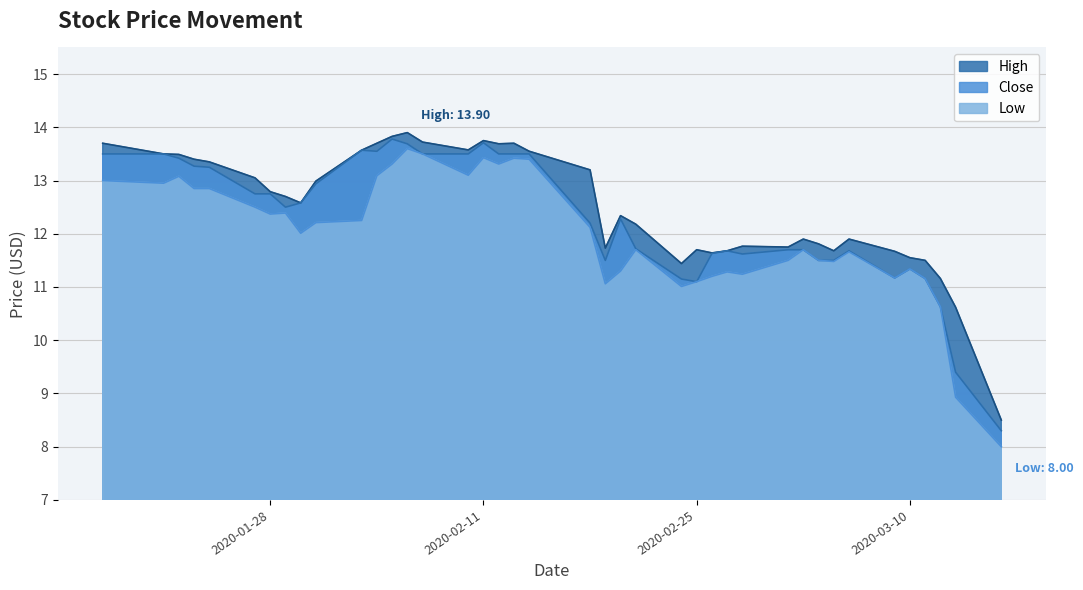

What is the difference between the second highest and minimum values in the High series?

5.3